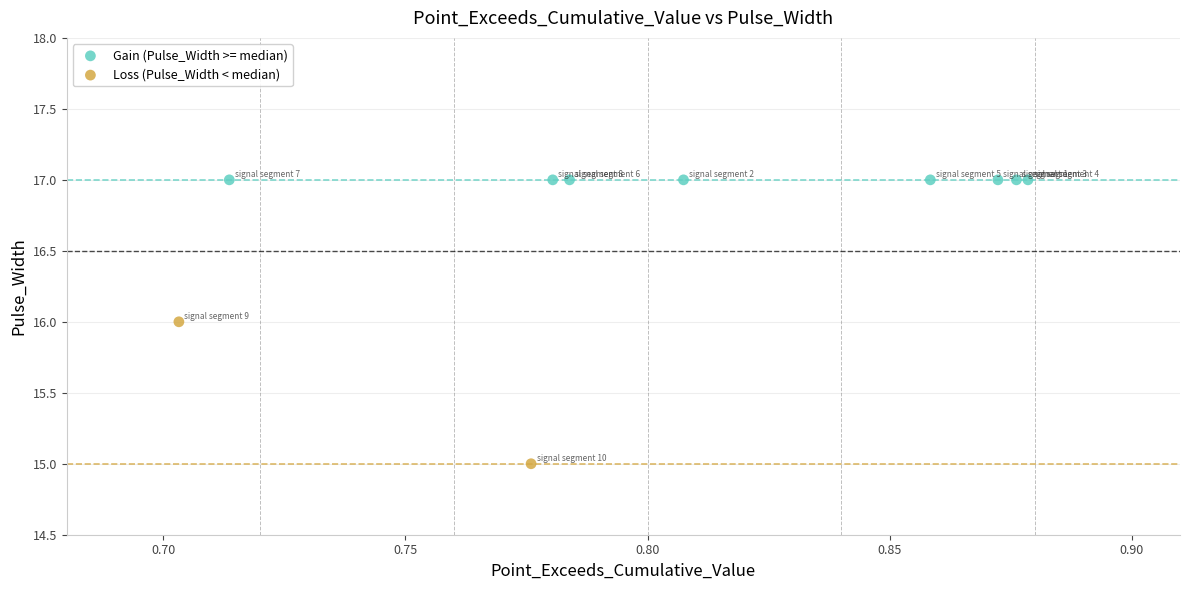

What are all the series names shown in the legend?

Gain (Pulse_Width >= median), Loss (Pulse_Width < median)